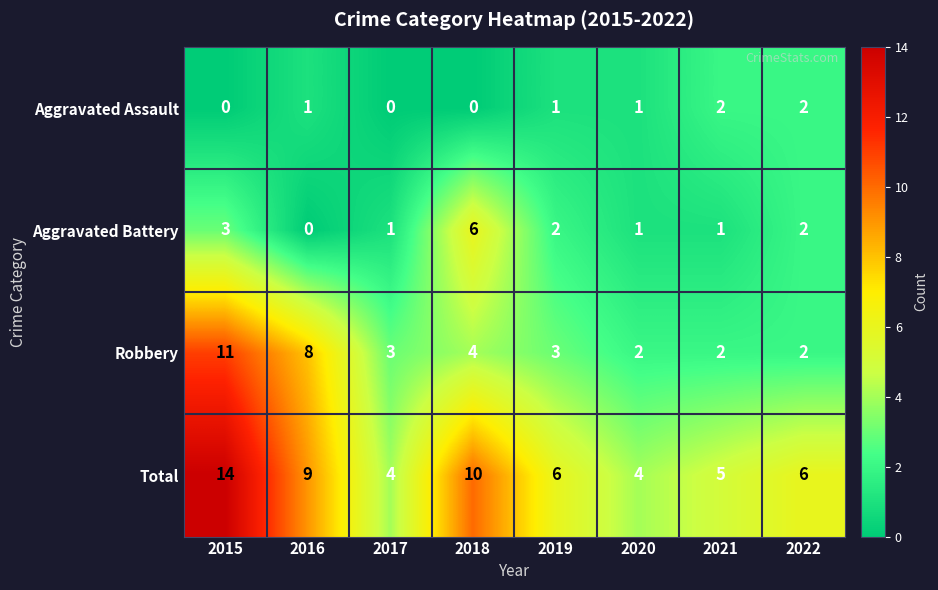

What is the sum of the Total values at 2020 and 2016?

13